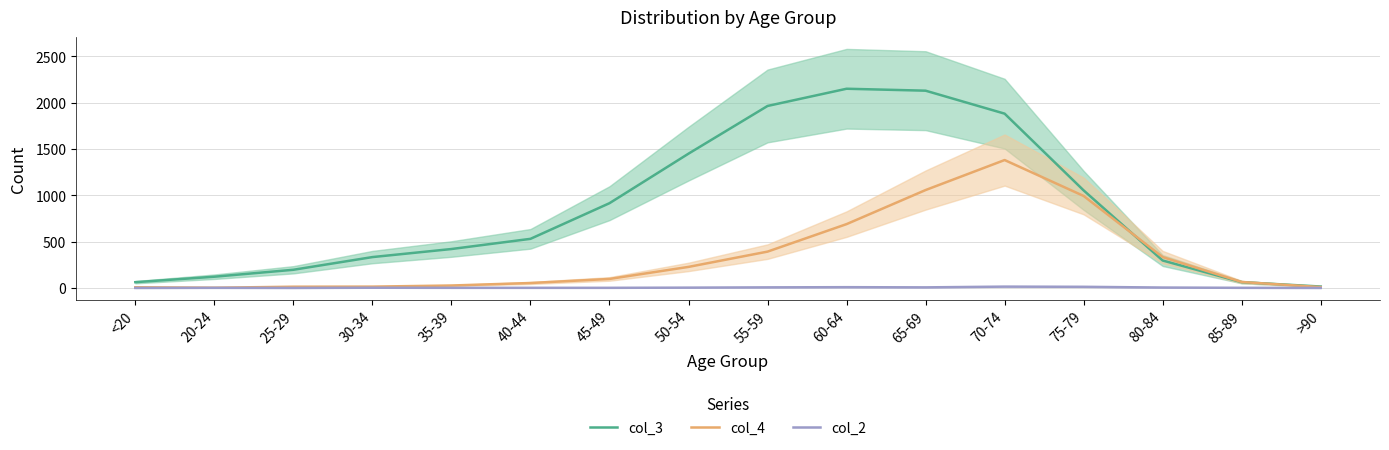

What is the label of the 9th point from the left?

55-59